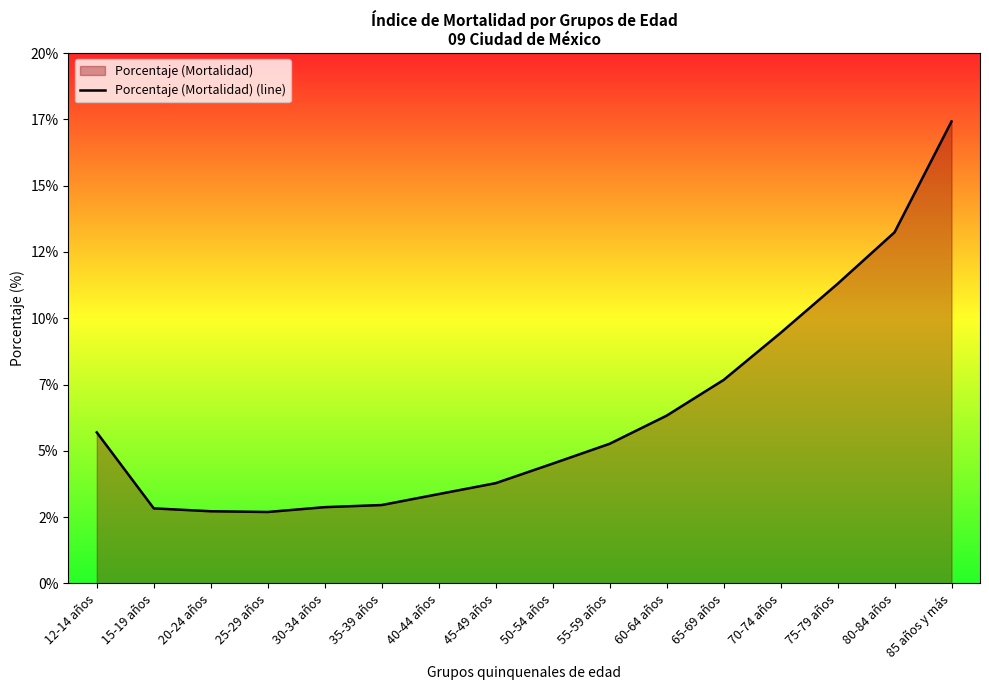

What is the smallest value displayed?

2.7